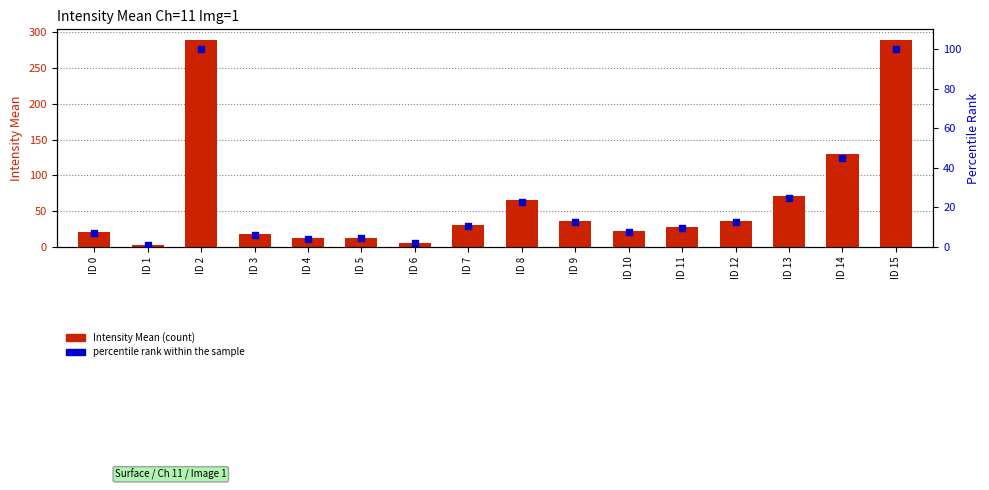

At how many categories does at least one series exceed 48?

5